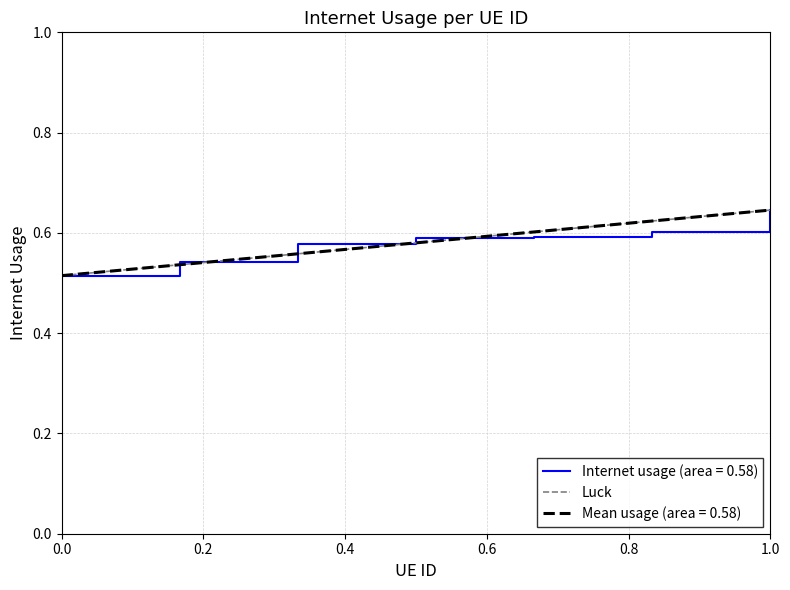

What is the maximum value shown in the chart?

0.6